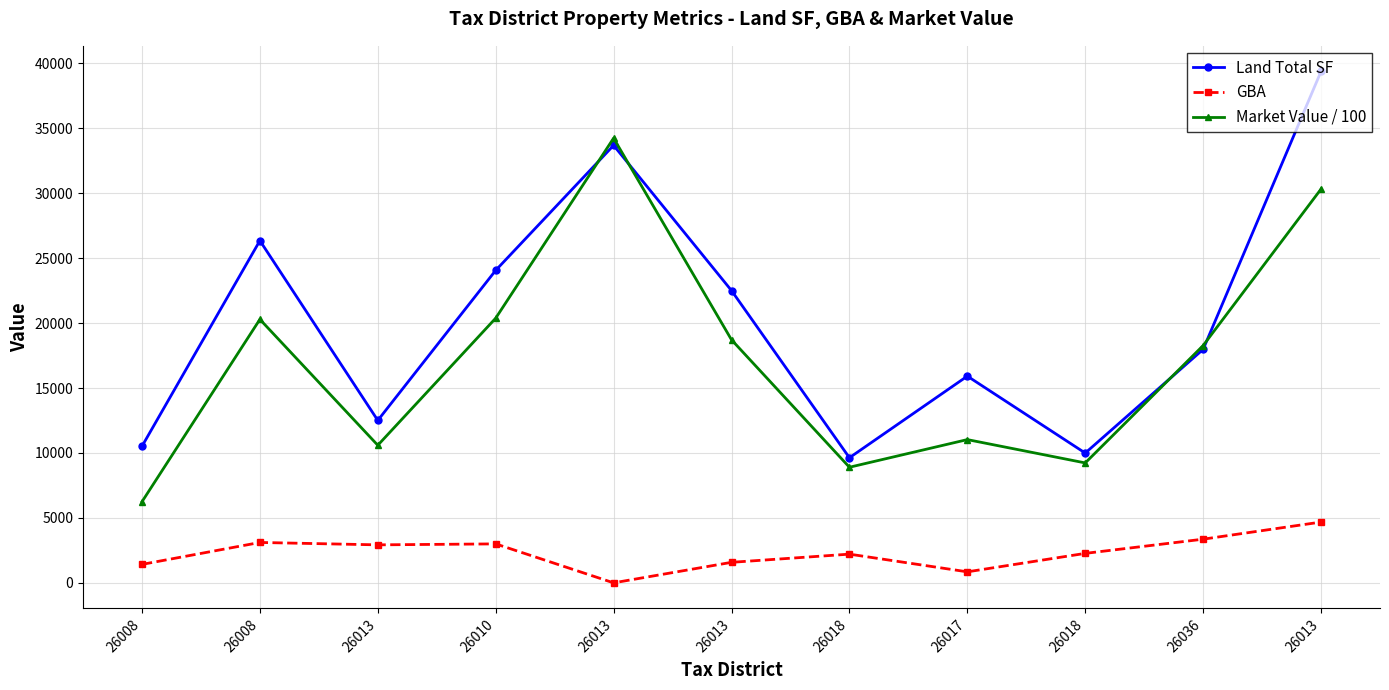

At which label is Market Value / 100 closest to 20239?

26008